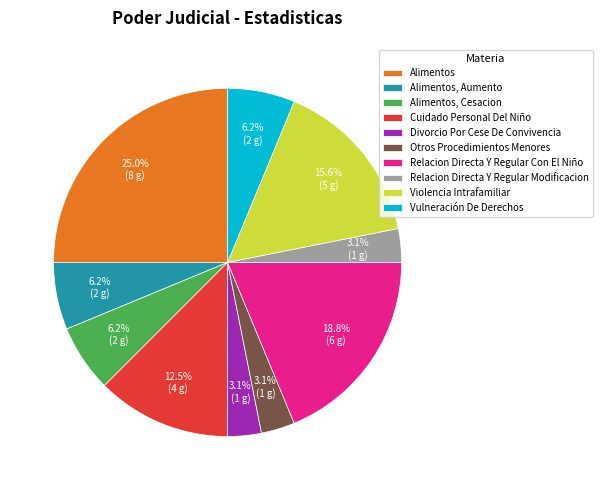

Is there any slice that represents more than half of the pie?

No